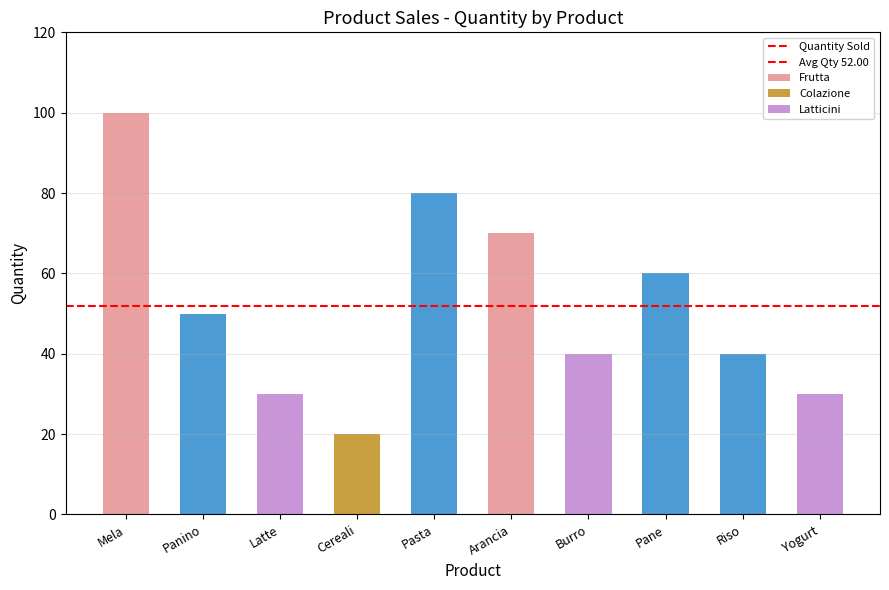

The value at Burro is 15. True or false?

False